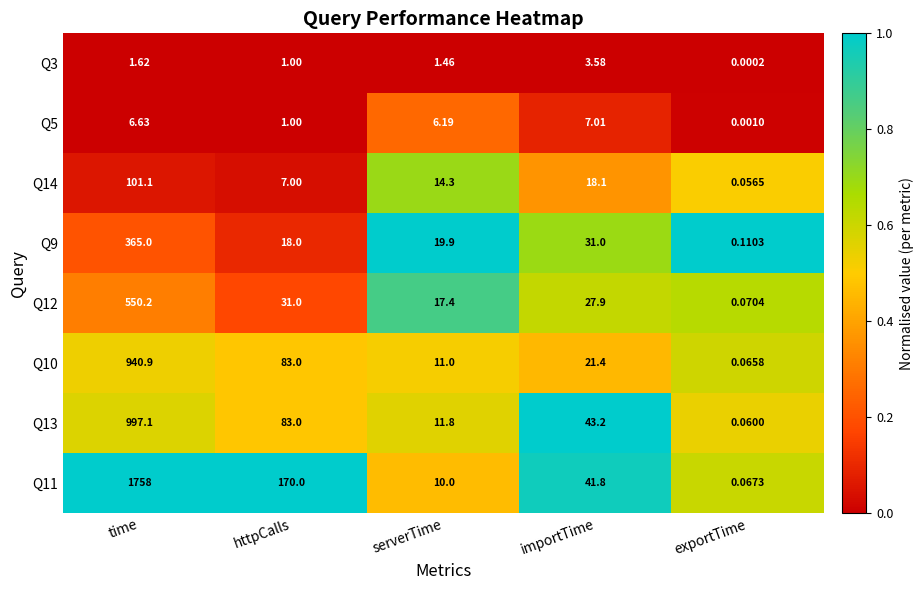

Rank the categories by Q5 value from lowest to highest.

exportTime, httpCalls, serverTime, time, importTime